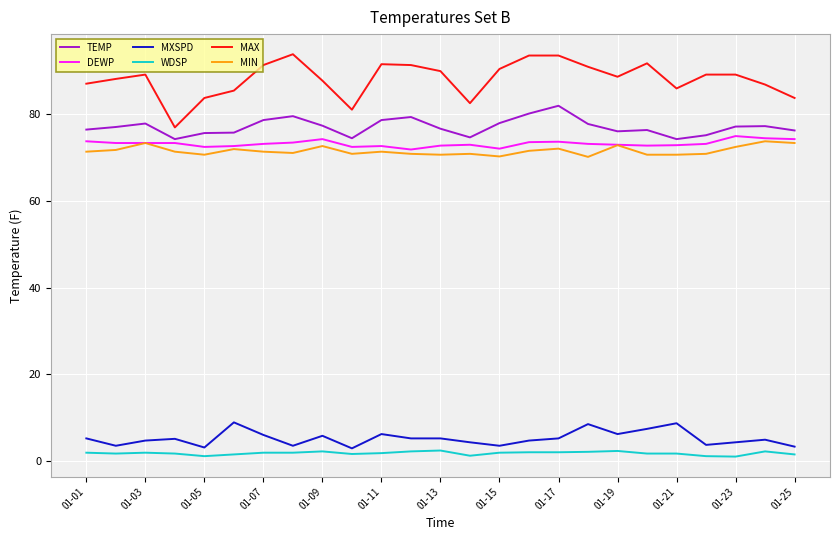

What are all the series names shown in the legend?

TEMP, DEWP, MXSPD, WDSP, MAX, MIN